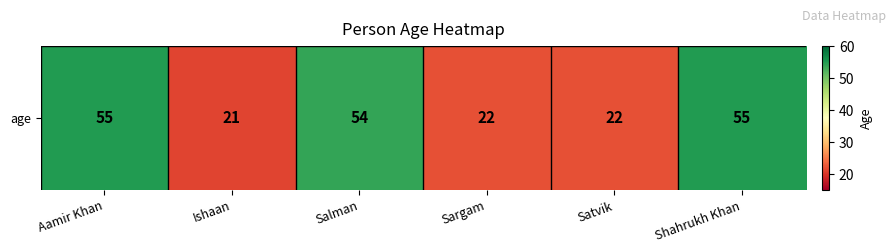

What is the change in value from Salman to Shahrukh Khan?

+1